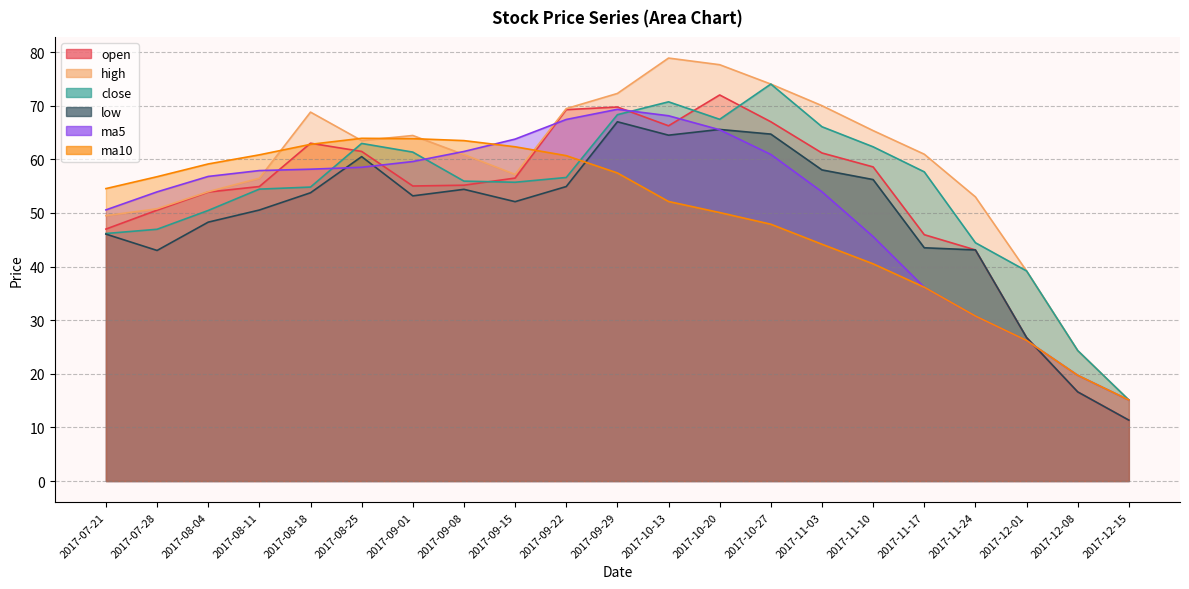

True or false: ma5 has a value of 15.1 at 2017-12-15.

True